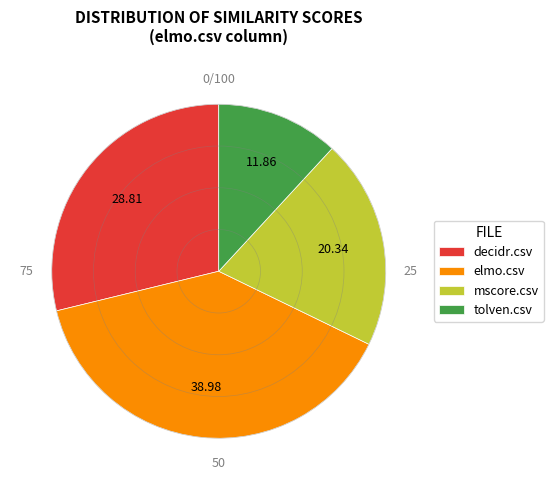

Does any single category account for the majority?

No